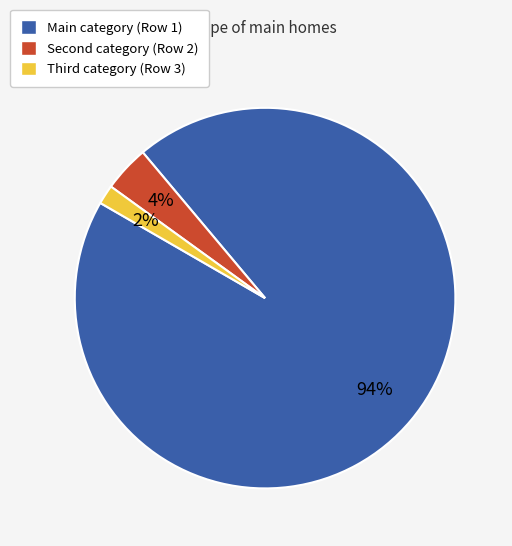

Count the number of slices in the pie.

3